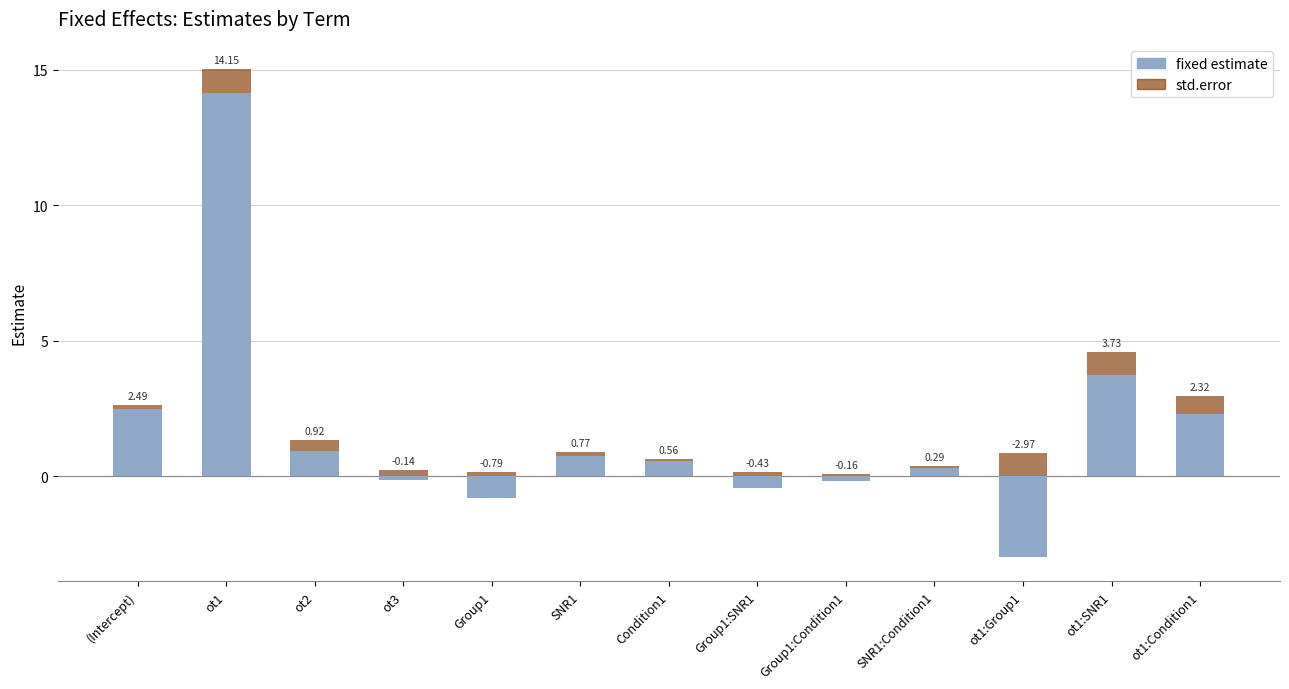

At which category is the sum across all series the highest?

ot1